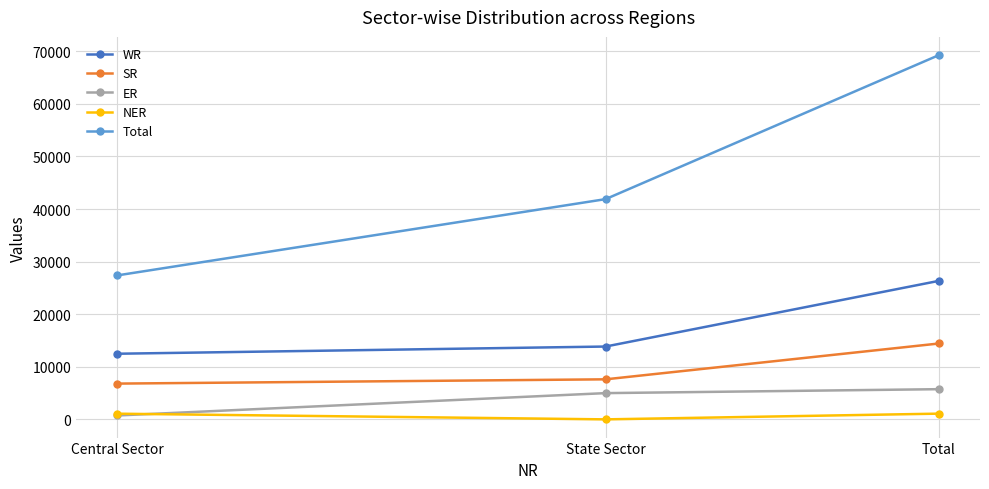

At which label is NER closest to 556?

Central Sector